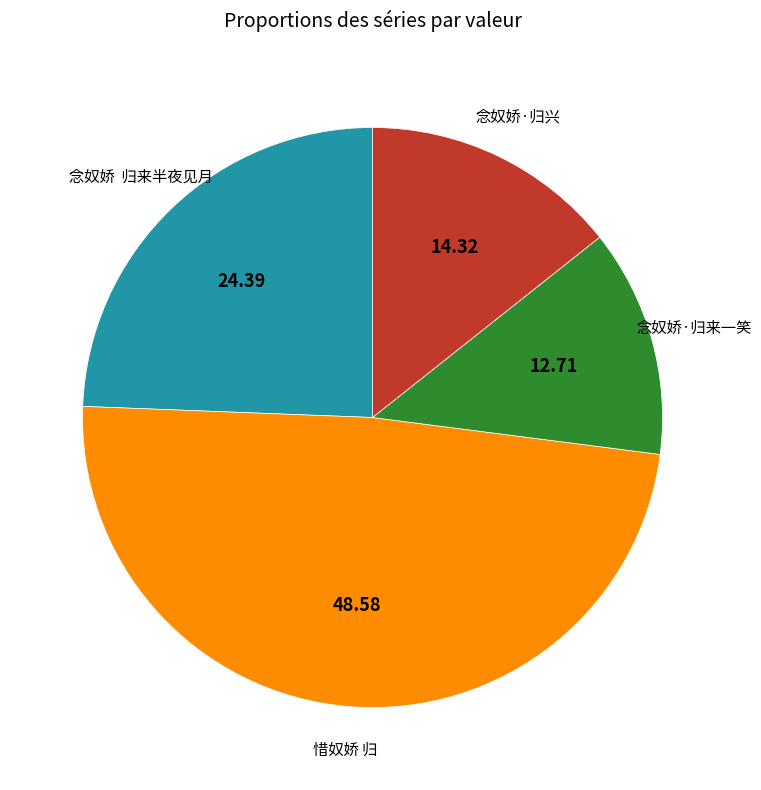

Is there a majority slice in this chart?

No